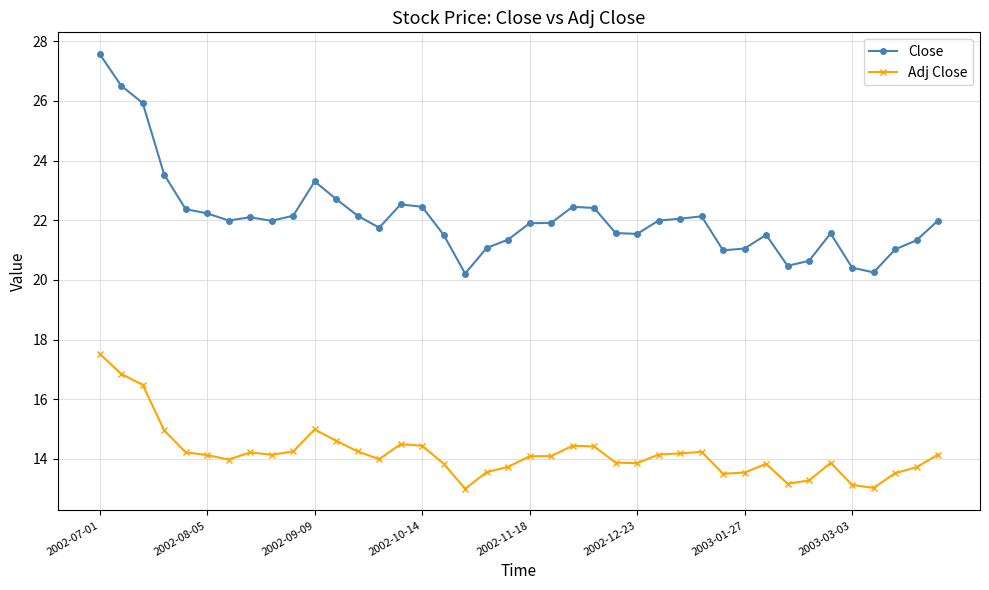

What are all the series names shown in the legend?

Close, Adj Close